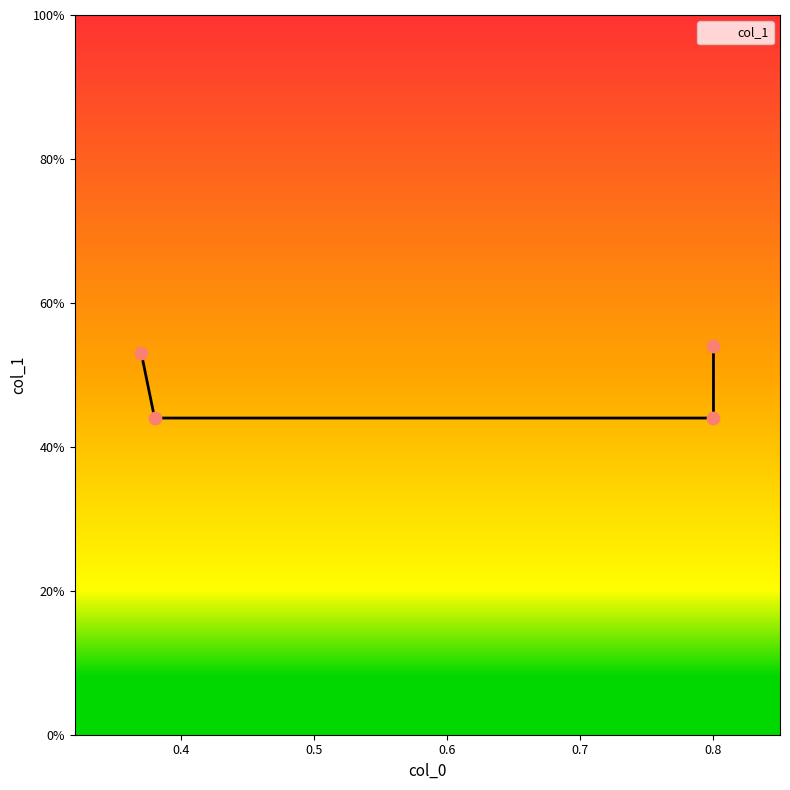

What is the change in value from 0.8 to 0.8?

+0.1